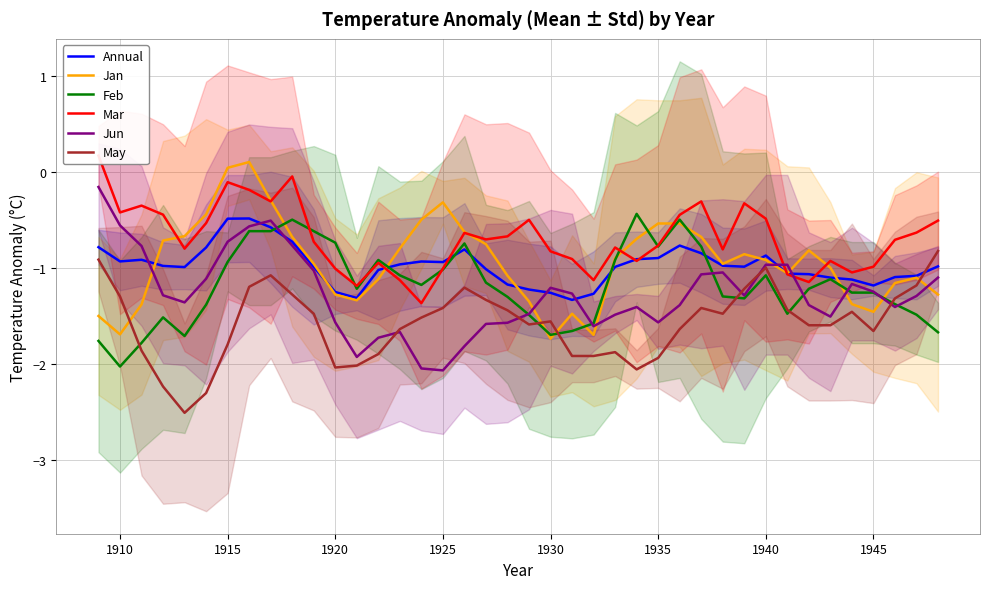

Is it true that Jan equals -1.7 at 1930?

True